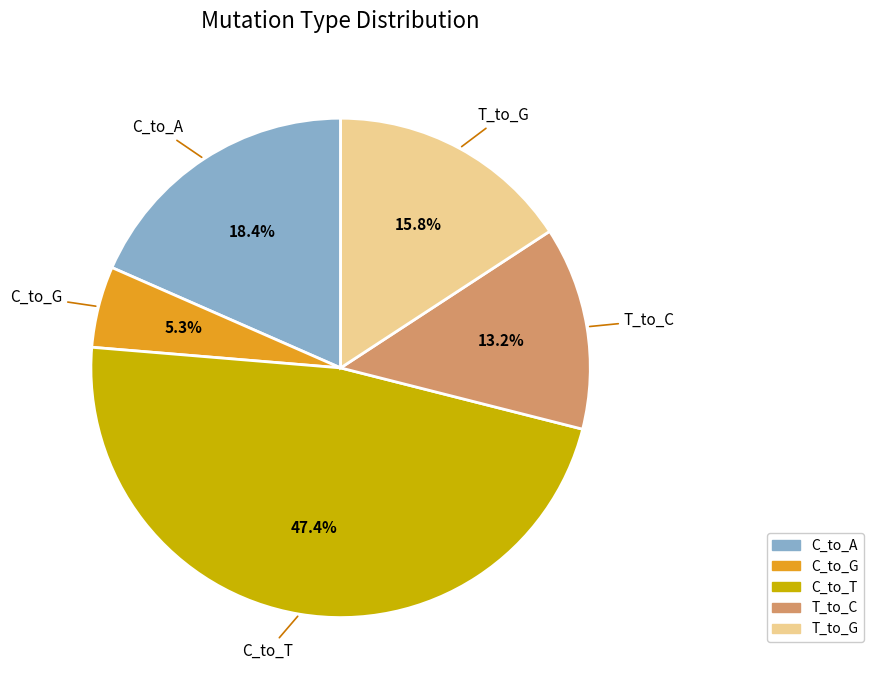

To the nearest percent, what is the difference between the largest and smallest slice percentages?

42%